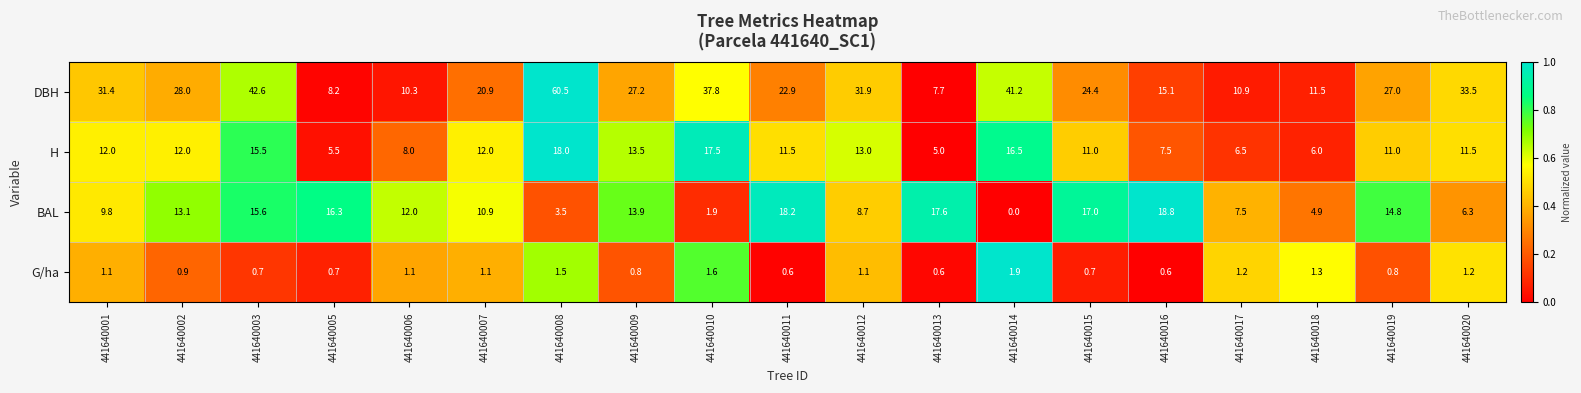

Which series has the largest total across all categories?

DBH